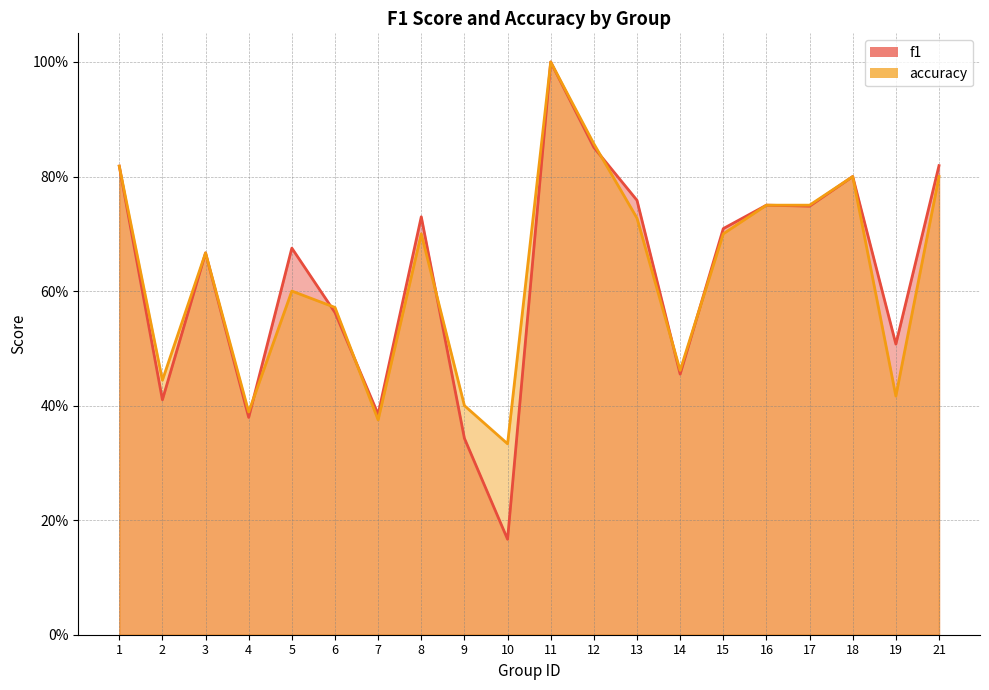

Reading right to left, extract all data points from this chart.

f1: 21=0.8	19=0.5	18=0.8	17=0.7	16=0.8	15=0.7	14=0.5	13=0.8	12=0.9	11=1.0	10=0.2	9=0.3	8=0.7	7=0.4	6=0.6	5=0.7	4=0.4	3=0.7	2=0.4	1=0.8
accuracy: 21=0.8	19=0.4	18=0.8	17=0.8	16=0.8	15=0.7	14=0.5	13=0.7	12=0.9	11=1.0	10=0.3	9=0.4	8=0.7	7=0.4	6=0.6	5=0.6	4=0.4	3=0.7	2=0.4	1=0.8